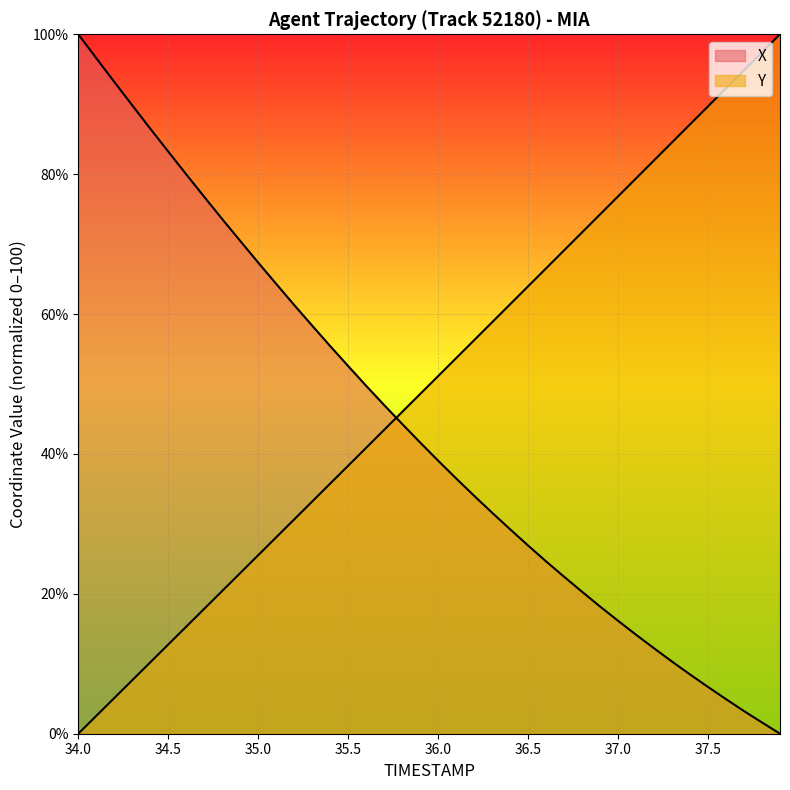

Which series has the largest total across all categories?

Y